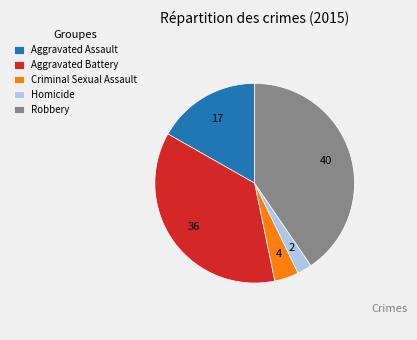

True or false: Aggravated Battery accounts for 36% of the total.

True